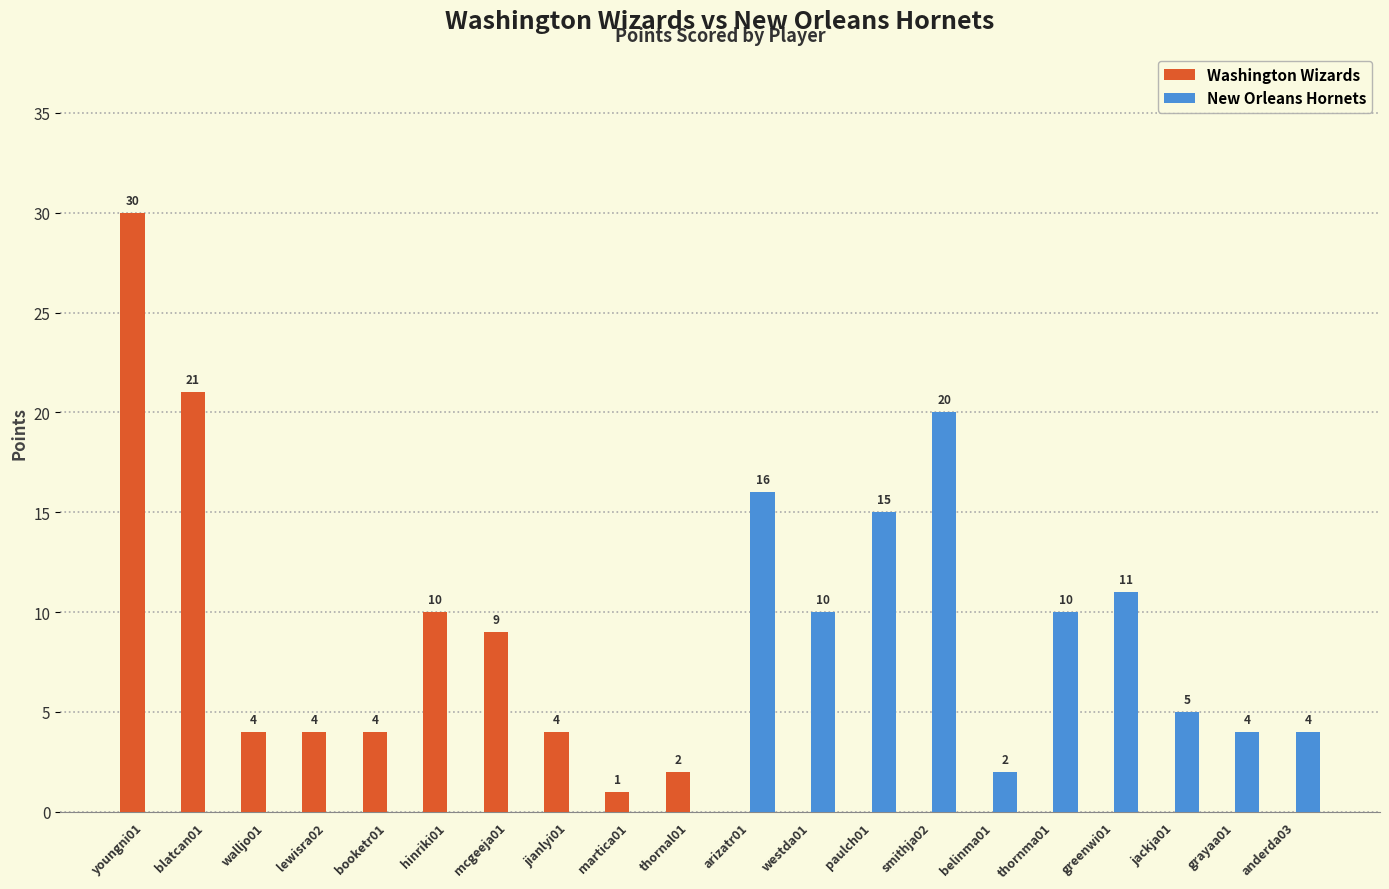

At which label is Washington Wizards closest to 15?

hinriki01